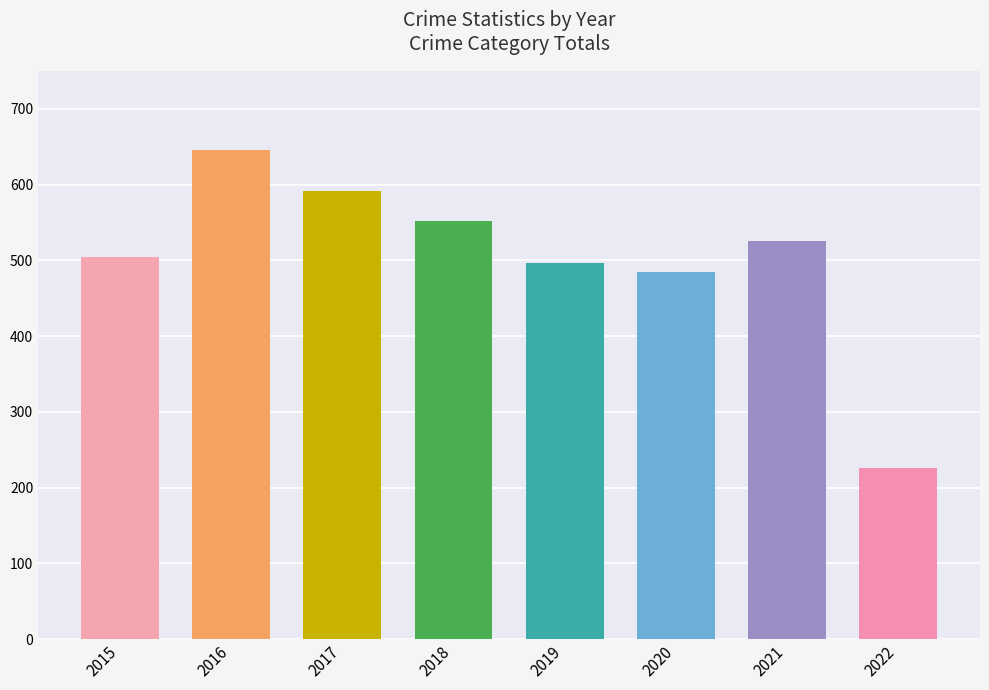

How many values are below 526?

4